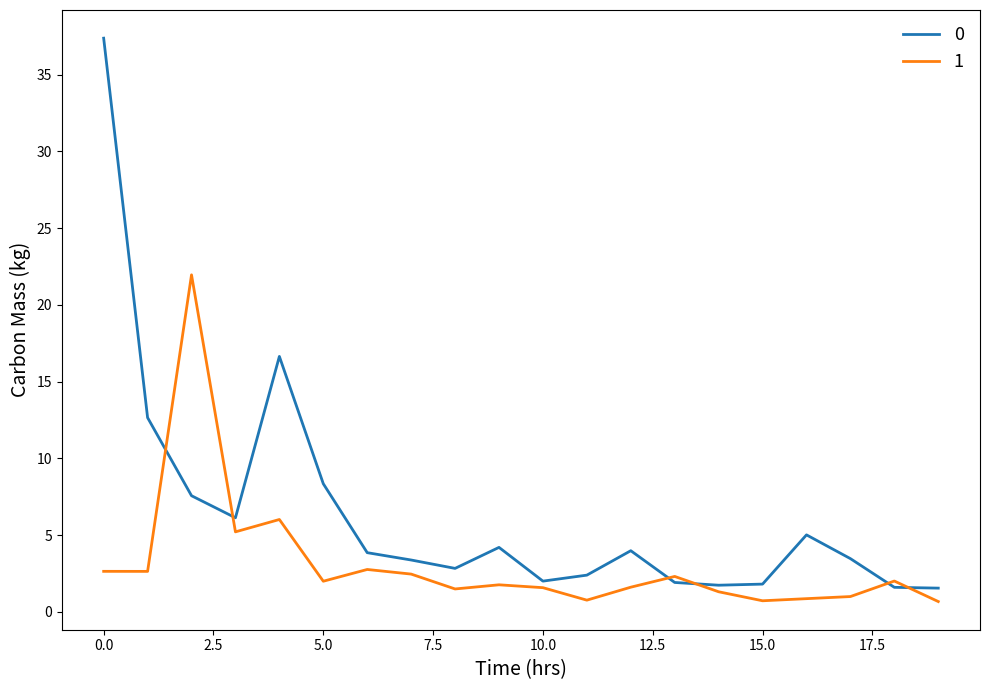

List the series in order of their overall mean, highest first.

0, 1